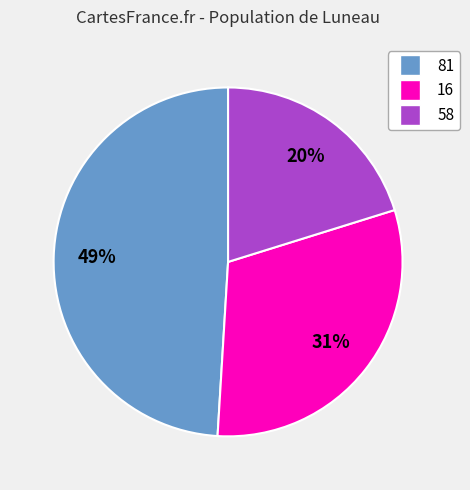

Between 16 and 58, which is larger?

16